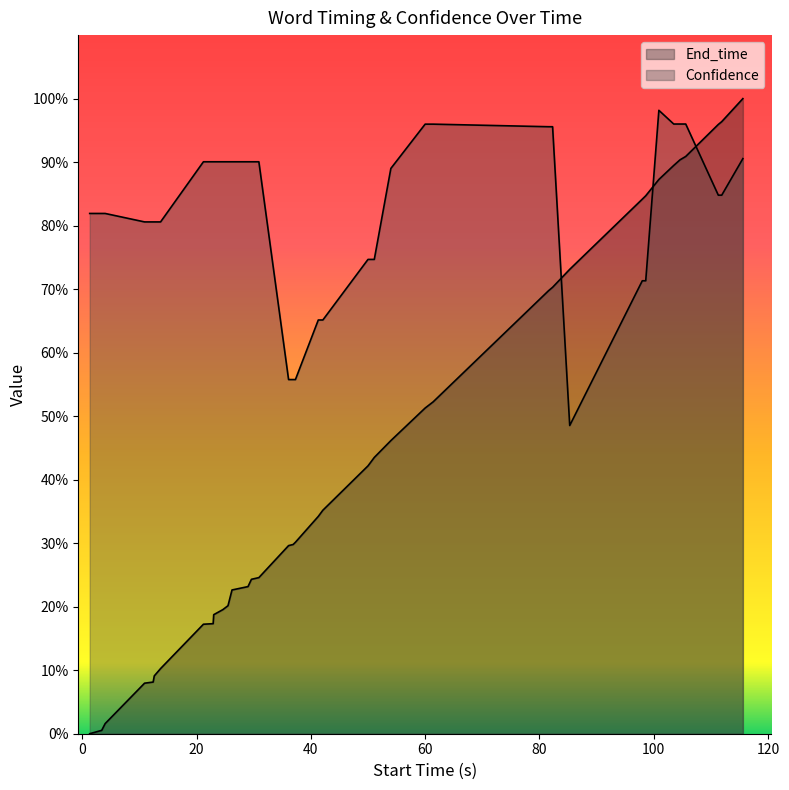

What is the sum of all End_time values?

16.8